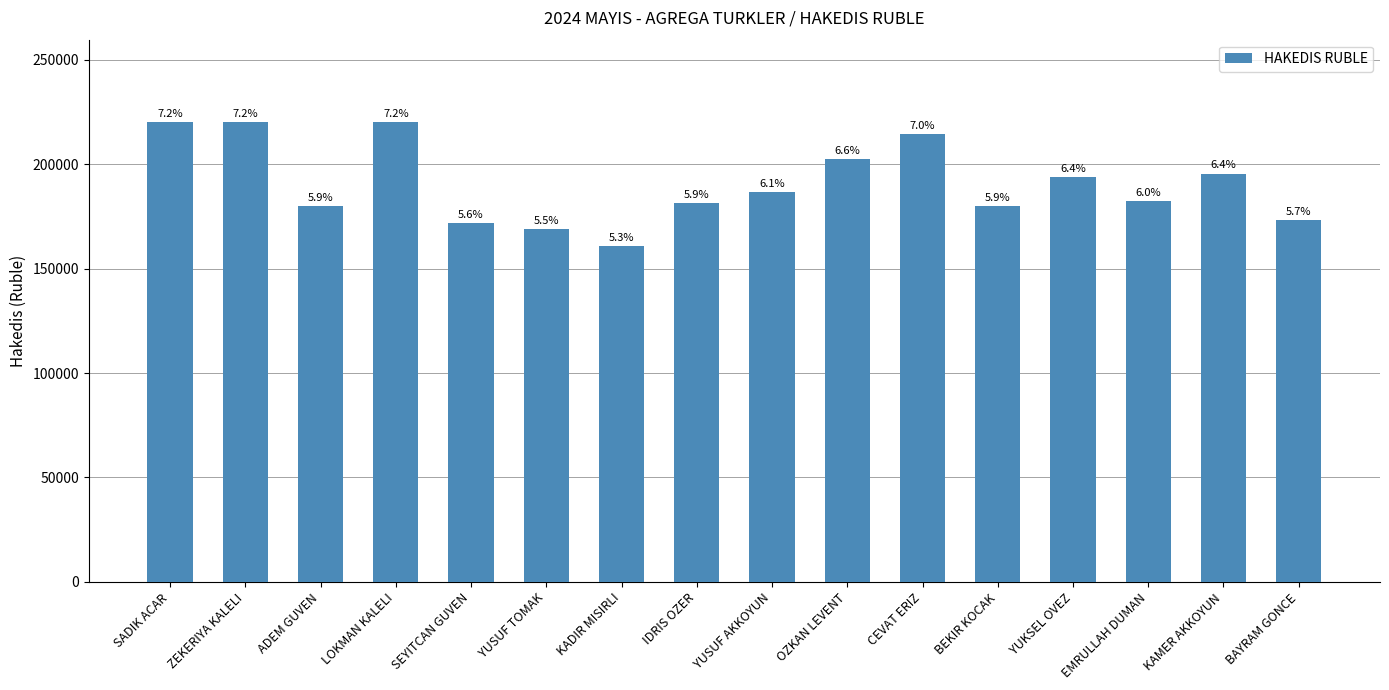

The chart shows a value of 160920 at KADIR MISIRLI. True or false?

True